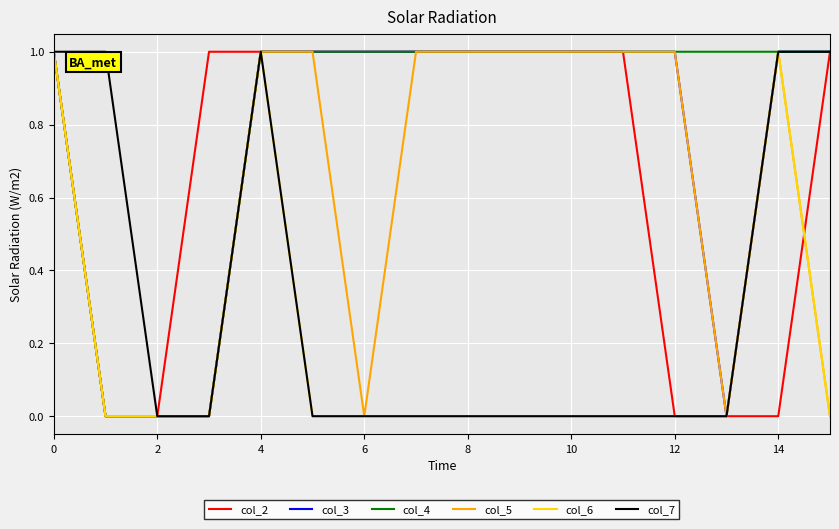

Which series has the largest total across all categories?

col_4